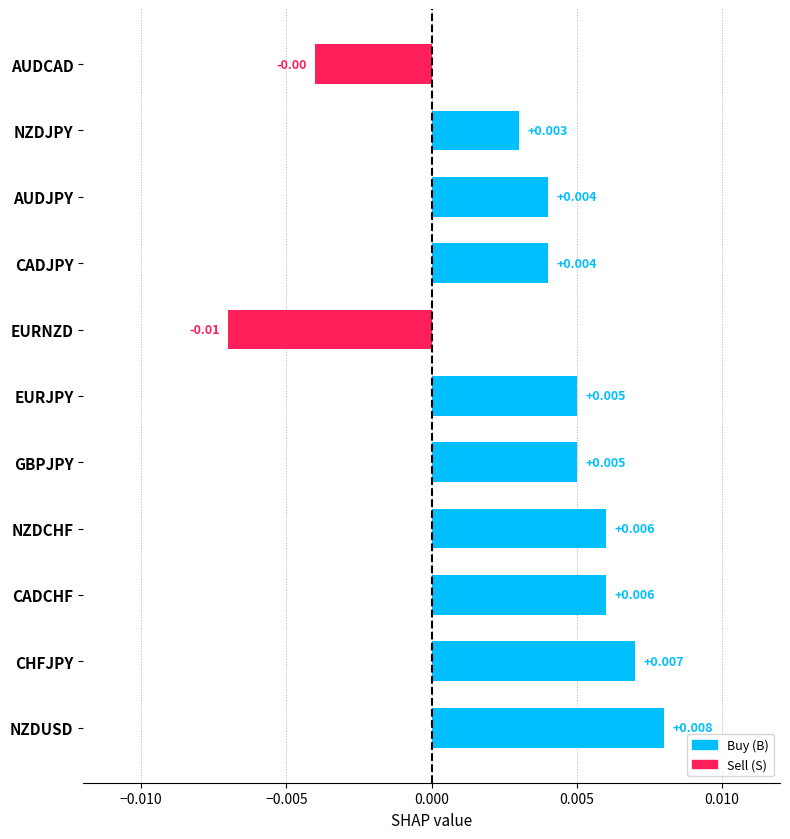

Count the values in the range 0 to 1.

9